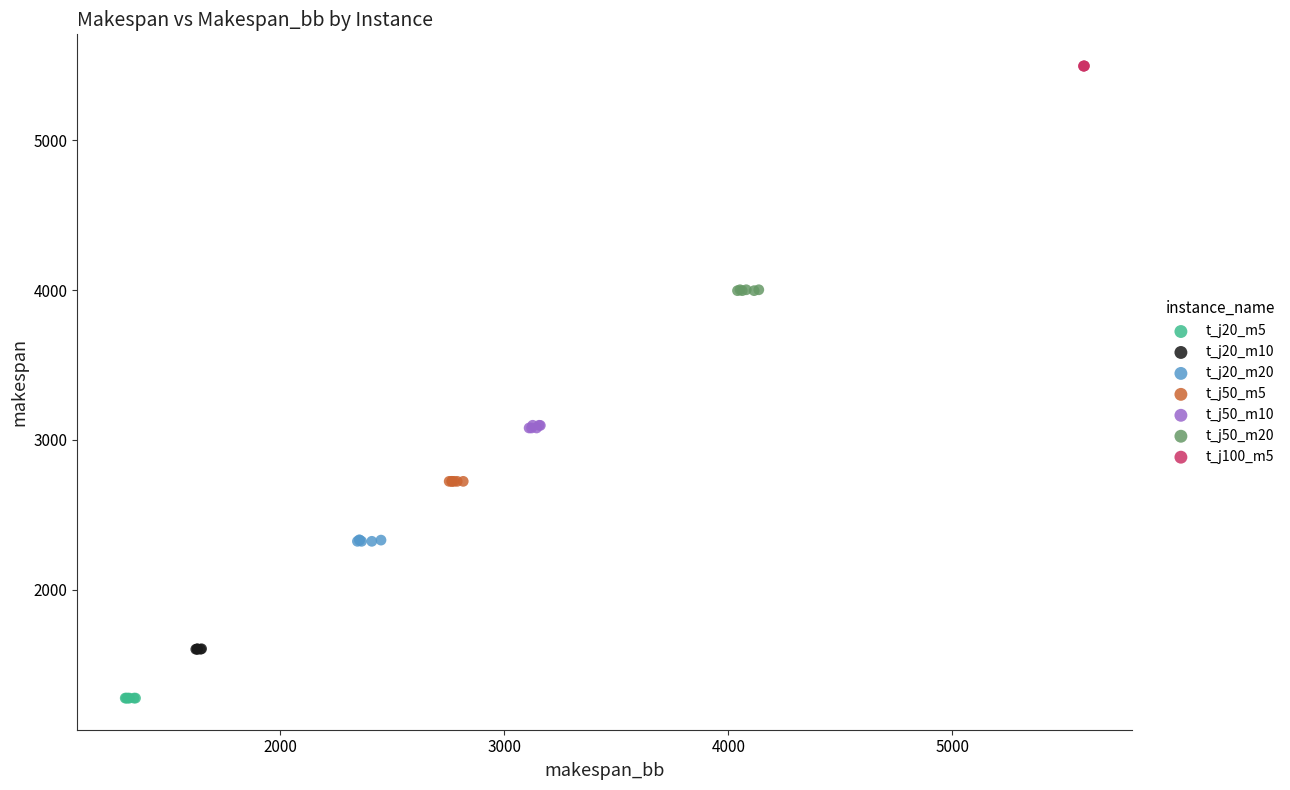

Which series contains the lowest Y value?

t_j20_m5